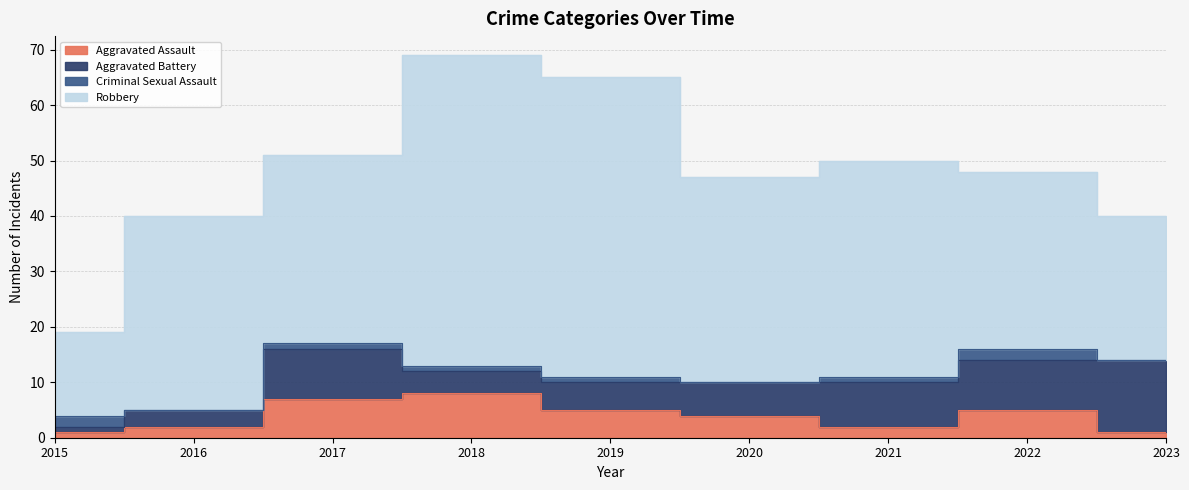

True or false: Robbery has more than 1 interior local peaks.

True